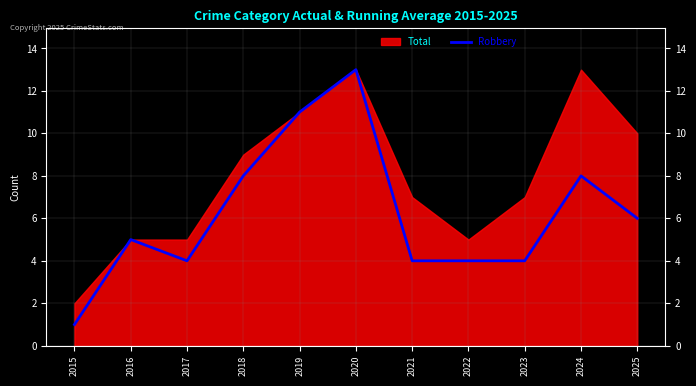

Does the chart display data point markers on the line(s)?

No